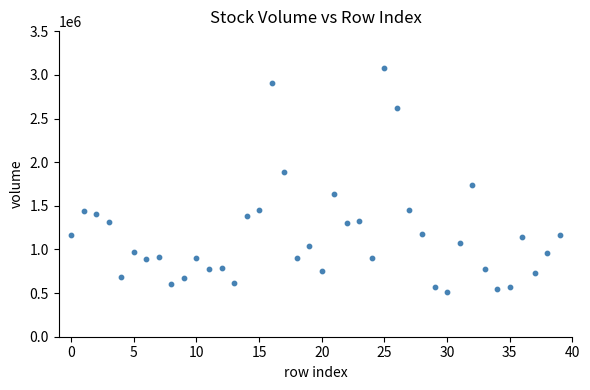

What is the range of Y values (max minus min)?

2564366